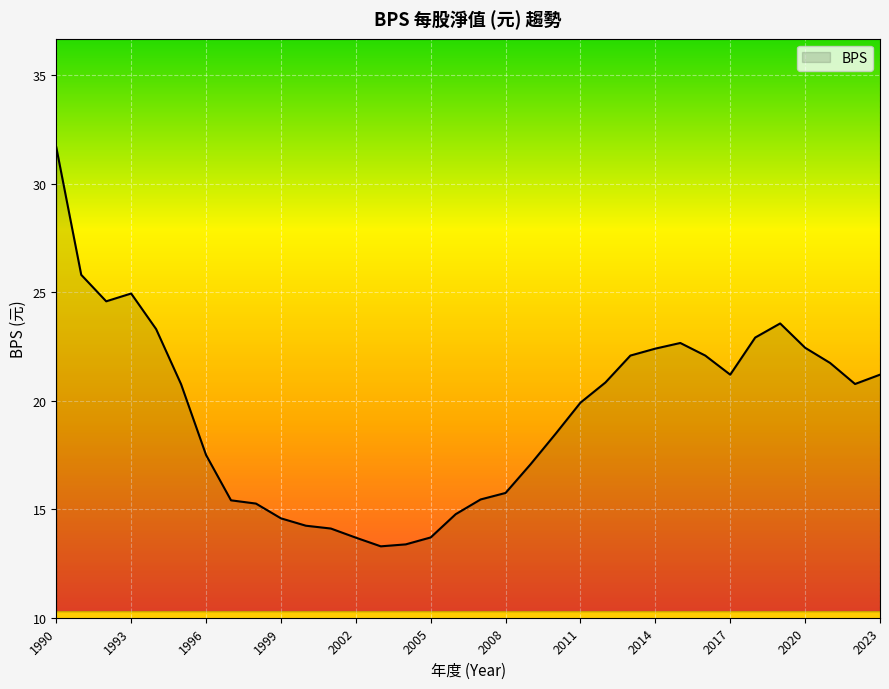

What is the maximum value shown in the chart?

31.7